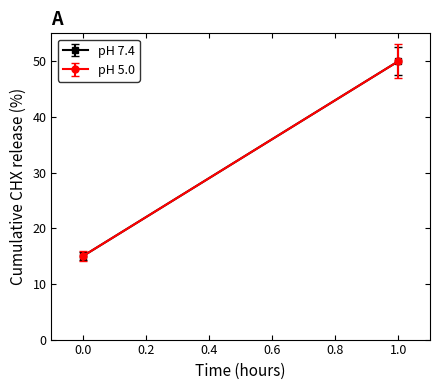

Which series has the largest range (max minus min)?

pH 7.4